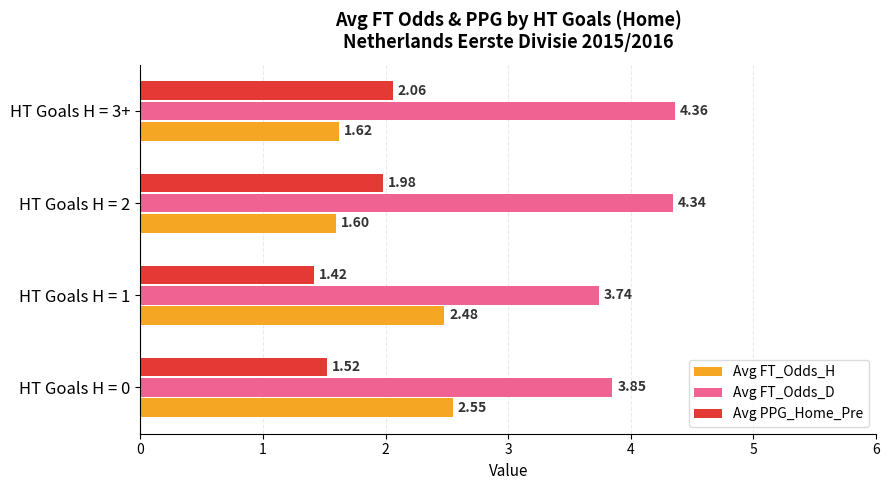

Rank the series at HT Goals H = 3+ from highest to lowest value.

Avg FT_Odds_D, Avg PPG_Home_Pre, Avg FT_Odds_H